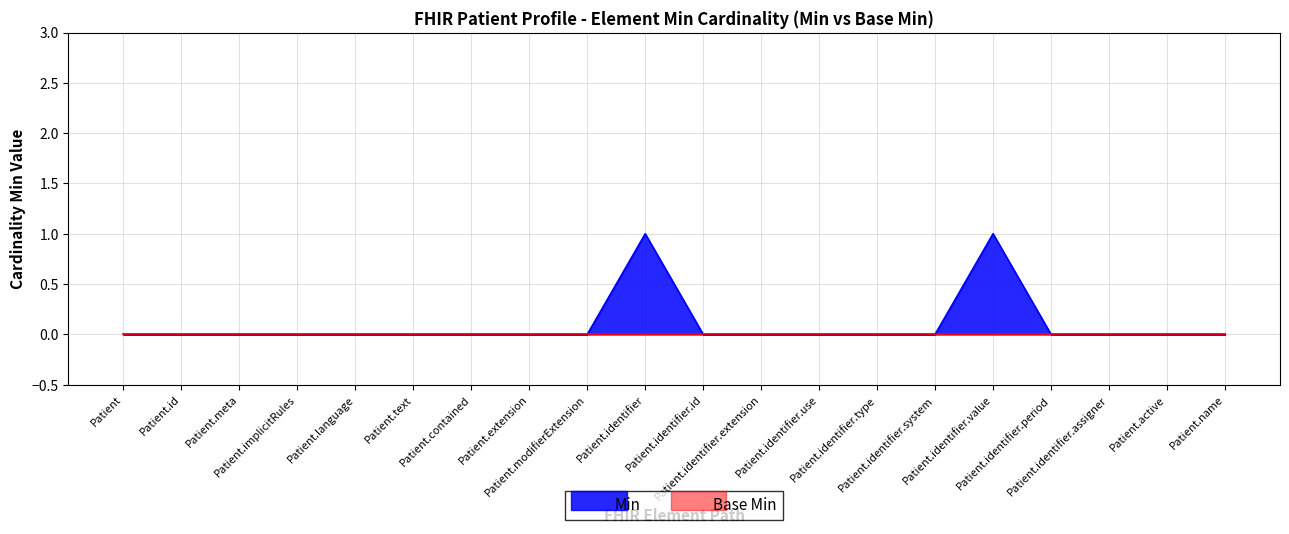

What position from the left is Patient.identifier?

10